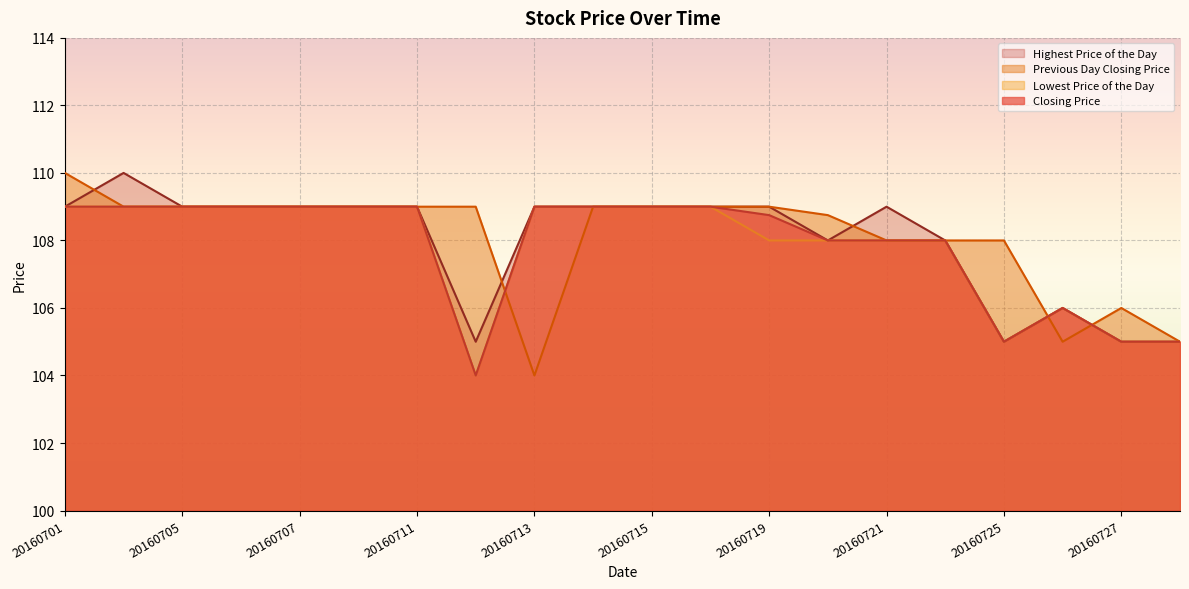

Which series has the largest total across all categories?

Previous Day Closing Price